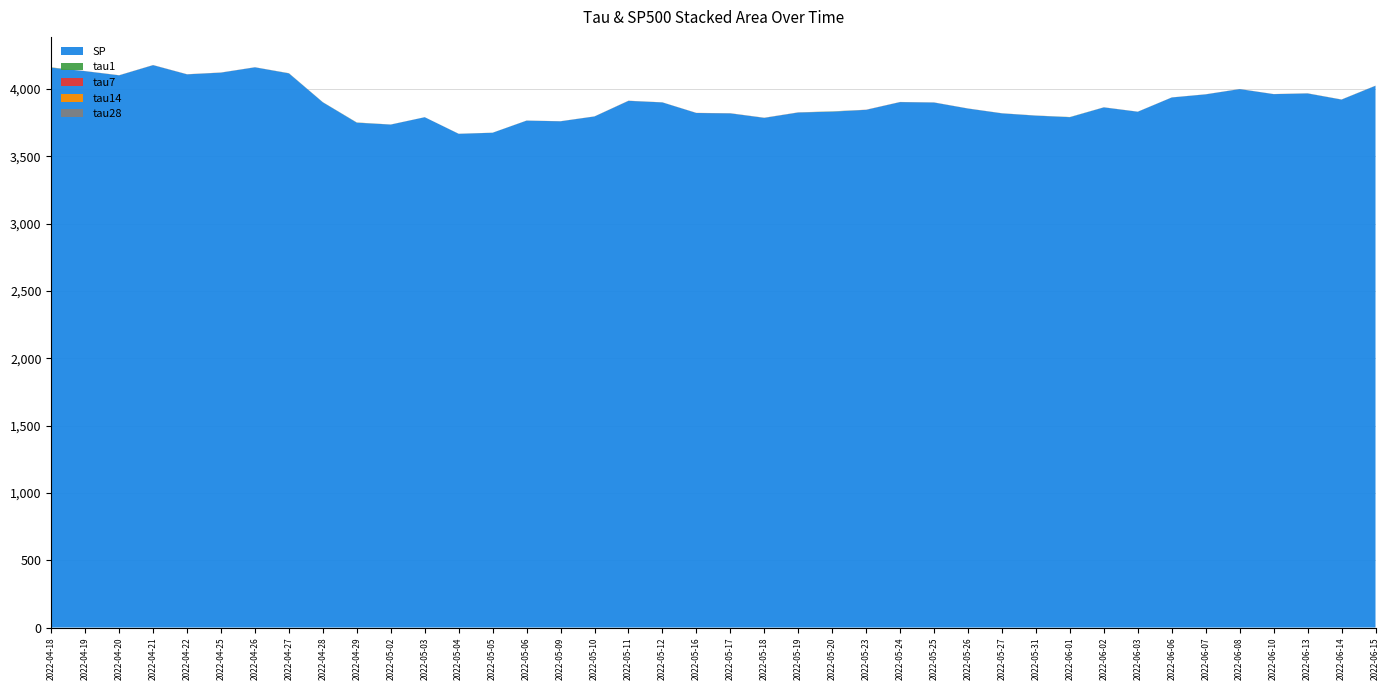

Reading right to left, what are all the values shown in this chart?

tau1: 2022-06-15=0.2	2022-06-14=0.2	2022-06-13=0.3	2022-06-10=0.0	2022-06-08=0.1	2022-06-07=0.1	2022-06-06=0.1	2022-06-03=0.2	2022-06-02=0.2	2022-06-01=0.9	2022-05-31=0.3	2022-05-27=0.2	2022-05-26=0.1	2022-05-25=0.1	2022-05-24=0.1	2022-05-23=0.0	2022-05-20=1.7	2022-05-19=0.1	2022-05-18=0.3	2022-05-17=0.2	2022-05-16=0.0	2022-05-12=0.2	2022-05-11=0.2	2022-05-10=0.1	2022-05-09=0.1	2022-05-06=0.2	2022-05-05=0.1	2022-05-04=0.1	2022-05-03=0.1	2022-05-02=0.1	2022-04-29=0.9	2022-04-28=0.5	2022-04-27=0.6	2022-04-26=0.2	2022-04-25=0.2	2022-04-22=0.1	2022-04-21=0.1	2022-04-20=0.2	2022-04-19=0.1	2022-04-18=1.5
tau7: 2022-06-15=0.3	2022-06-14=0.2	2022-06-13=0.3	2022-06-10=0.2	2022-06-08=0.2	2022-06-07=0.2	2022-06-06=0.2	2022-06-03=0.2	2022-06-02=0.2	2022-06-01=0.0	2022-05-31=0.3	2022-05-27=0.3	2022-05-26=0.3	2022-05-25=0.3	2022-05-24=0.3	2022-05-23=0.5	2022-05-20=0.4	2022-05-19=0.4	2022-05-18=0.4	2022-05-17=0.4	2022-05-16=0.4	2022-05-12=0.0	2022-05-11=0.4	2022-05-10=0.2	2022-05-09=0.2	2022-05-06=0.1	2022-05-05=0.0	2022-05-04=0.1	2022-05-03=0.1	2022-05-02=0.1	2022-04-29=0.2	2022-04-28=0.3	2022-04-27=0.4	2022-04-26=0.4	2022-04-25=0.4	2022-04-22=0.4	2022-04-21=0.4	2022-04-20=0.3	2022-04-19=0.2	2022-04-18=0.3
tau14: 2022-06-15=0.3	2022-06-14=0.3	2022-06-13=0.3	2022-06-10=0.2	2022-06-08=0.2	2022-06-07=0.2	2022-06-06=0.2	2022-06-03=0.2	2022-06-02=0.2	2022-06-01=0.2	2022-05-31=0.2	2022-05-27=0.2	2022-05-26=0.2	2022-05-25=0.2	2022-05-24=0.3	2022-05-23=0.4	2022-05-20=0.0	2022-05-19=0.3	2022-05-18=0.3	2022-05-17=0.3	2022-05-16=0.4	2022-05-12=0.3	2022-05-11=0.3	2022-05-10=0.3	2022-05-09=0.3	2022-05-06=0.3	2022-05-05=0.3	2022-05-04=0.2	2022-05-03=0.0	2022-05-02=0.3	2022-04-29=0.2	2022-04-28=0.2	2022-04-27=0.2	2022-04-26=0.0	2022-04-25=0.3	2022-04-22=0.3	2022-04-21=0.2	2022-04-20=0.3	2022-04-19=0.3	2022-04-18=0.3
tau28: 2022-06-15=0.3	2022-06-14=0.3	2022-06-13=0.3	2022-06-10=0.3	2022-06-08=0.3	2022-06-07=0.3	2022-06-06=0.3	2022-06-03=0.3	2022-06-02=0.3	2022-06-01=0.3	2022-05-31=0.3	2022-05-27=0.3	2022-05-26=0.3	2022-05-25=0.3	2022-05-24=0.3	2022-05-23=0.3	2022-05-20=0.3	2022-05-19=0.3	2022-05-18=0.3	2022-05-17=0.3	2022-05-16=0.3	2022-05-12=0.3	2022-05-11=0.3	2022-05-10=0.3	2022-05-09=0.3	2022-05-06=0.3	2022-05-05=0.2	2022-05-04=0.2	2022-05-03=0.3	2022-05-02=0.3	2022-04-29=0.3	2022-04-28=0.0	2022-04-27=0.3	2022-04-26=0.3	2022-04-25=0.3	2022-04-22=0.3	2022-04-21=0.3	2022-04-20=0.3	2022-04-19=0.3	2022-04-18=0.0
SP: 2022-06-15=4023.6	2022-06-14=3921.1	2022-06-13=3966.8	2022-06-10=3961.6	2022-06-08=3998.9	2022-06-07=3959.9	2022-06-06=3936.7	2022-06-03=3830.8	2022-06-02=3863.2	2022-06-01=3790.4	2022-05-31=3801.8	2022-05-27=3818.8	2022-05-26=3854.4	2022-05-25=3899.4	2022-05-24=3902.6	2022-05-23=3845.1	2022-05-20=3831.4	2022-05-19=3825.3	2022-05-18=3785.4	2022-05-17=3818.8	2022-05-16=3821.6	2022-05-12=3900.1	2022-05-11=3911.7	2022-05-10=3795.7	2022-05-09=3759.9	2022-05-06=3764.8	2022-05-05=3674.8	2022-05-04=3666.8	2022-05-03=3790.0	2022-05-02=3735.5	2022-04-29=3749.6	2022-04-28=3900.9	2022-04-27=4115.8	2022-04-26=4160.7	2022-04-25=4121.4	2022-04-22=4108.5	2022-04-21=4176.8	2022-04-20=4101.2	2022-04-19=4132.1	2022-04-18=4158.2